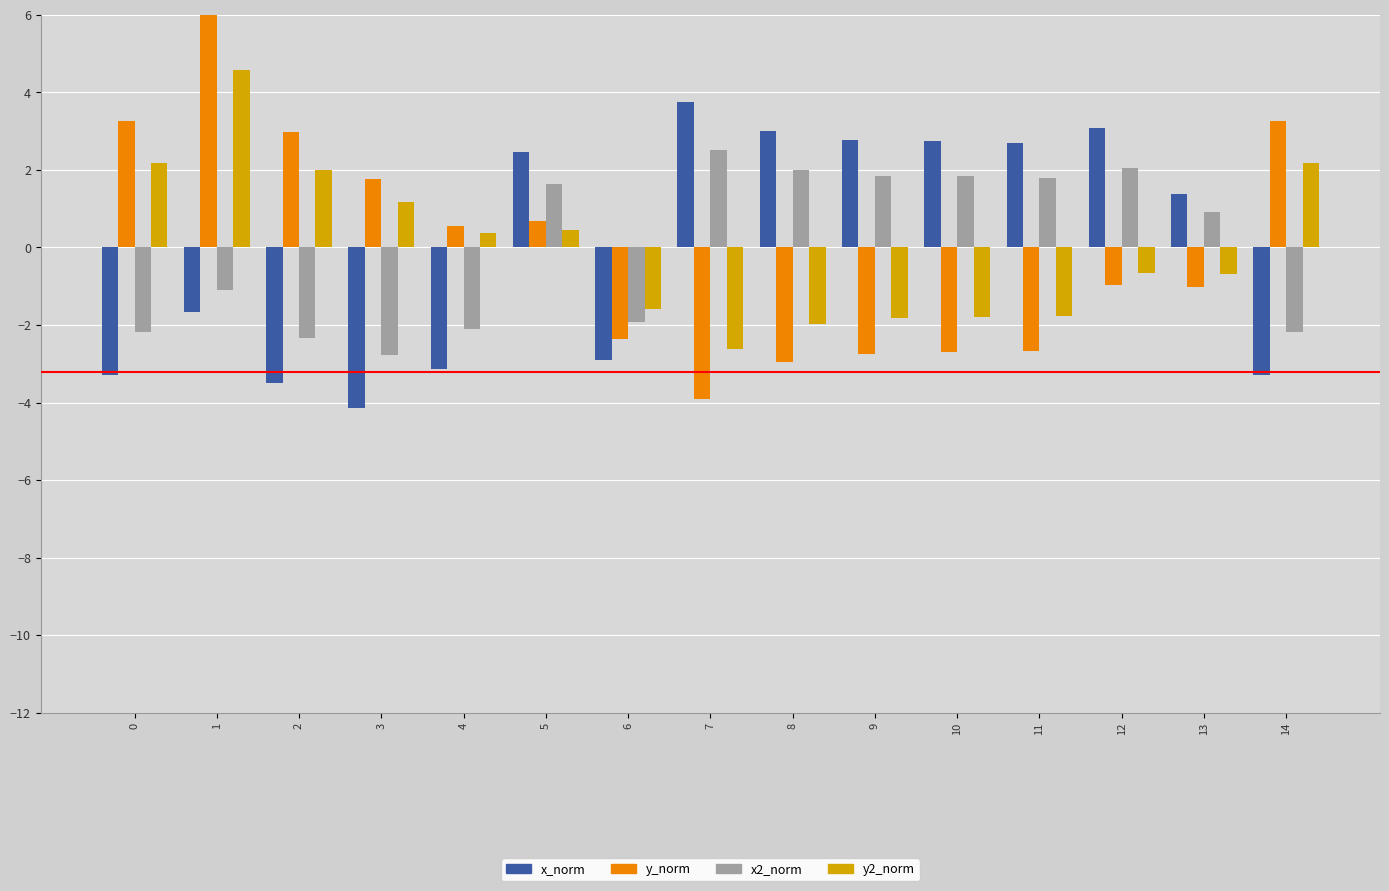

Does the chart contain any negative values?

Yes